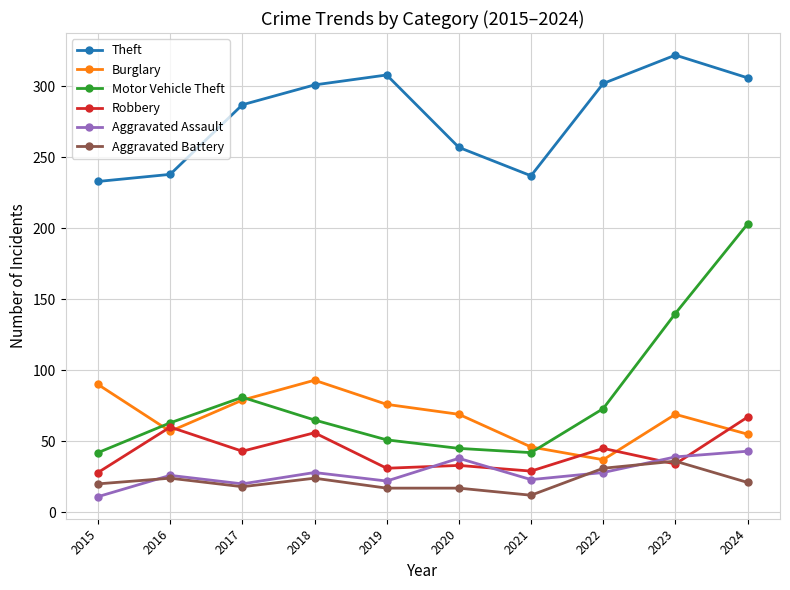

At which category does Aggravated Battery reach its first local valley?

2017